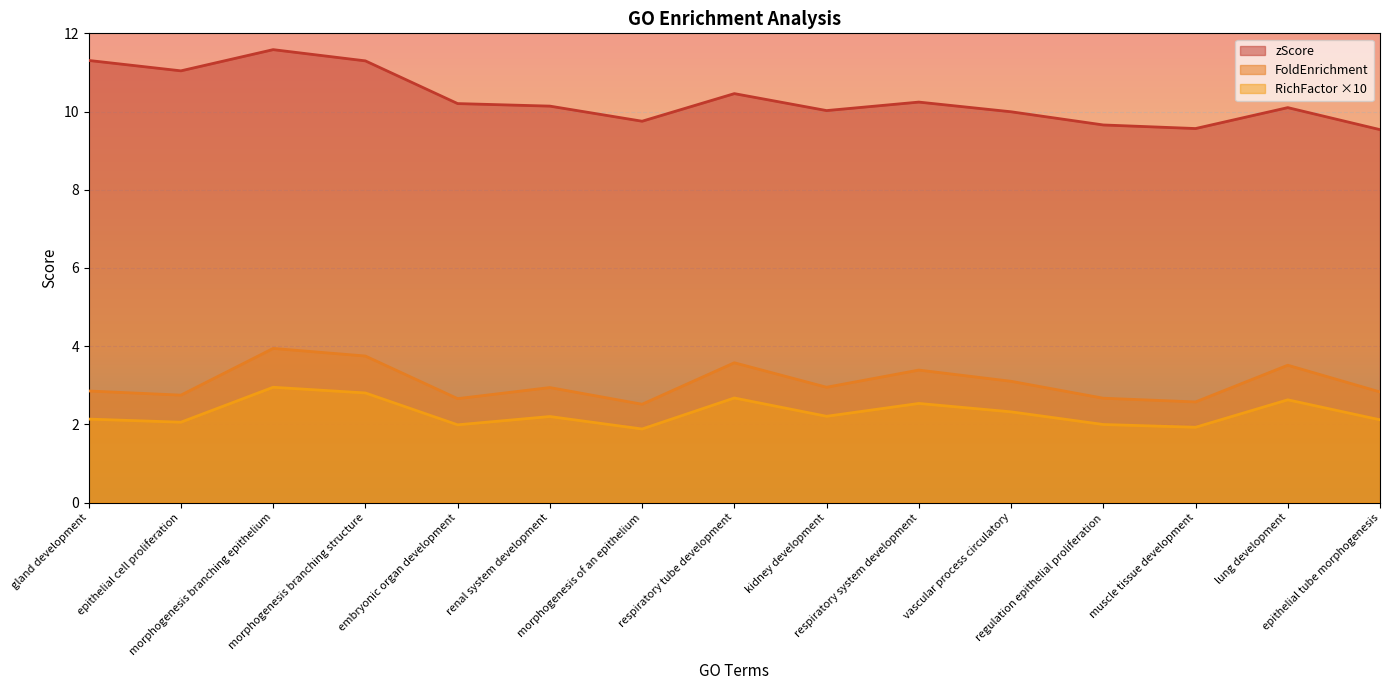

True or false: RichFactor and FoldEnrichment intersect in this chart.

False